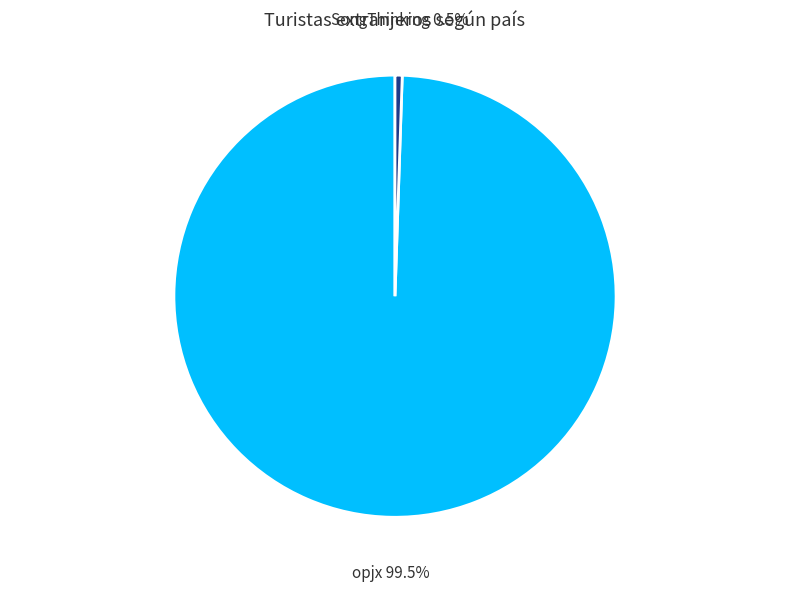

Does any single category account for the majority?

Yes